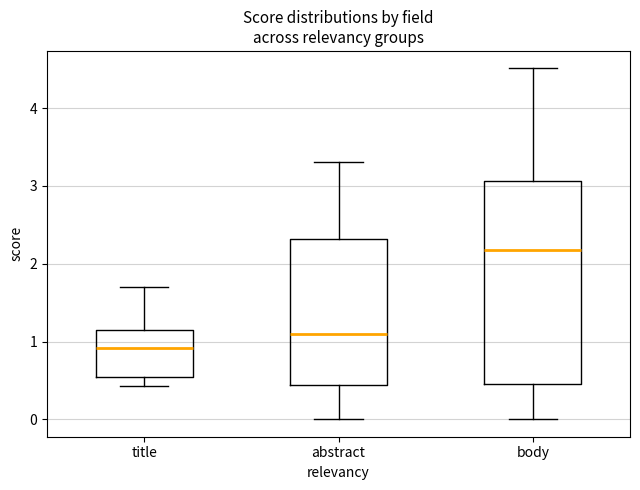

Comparing the boxes themselves (not the whiskers), which one is the tallest?

body